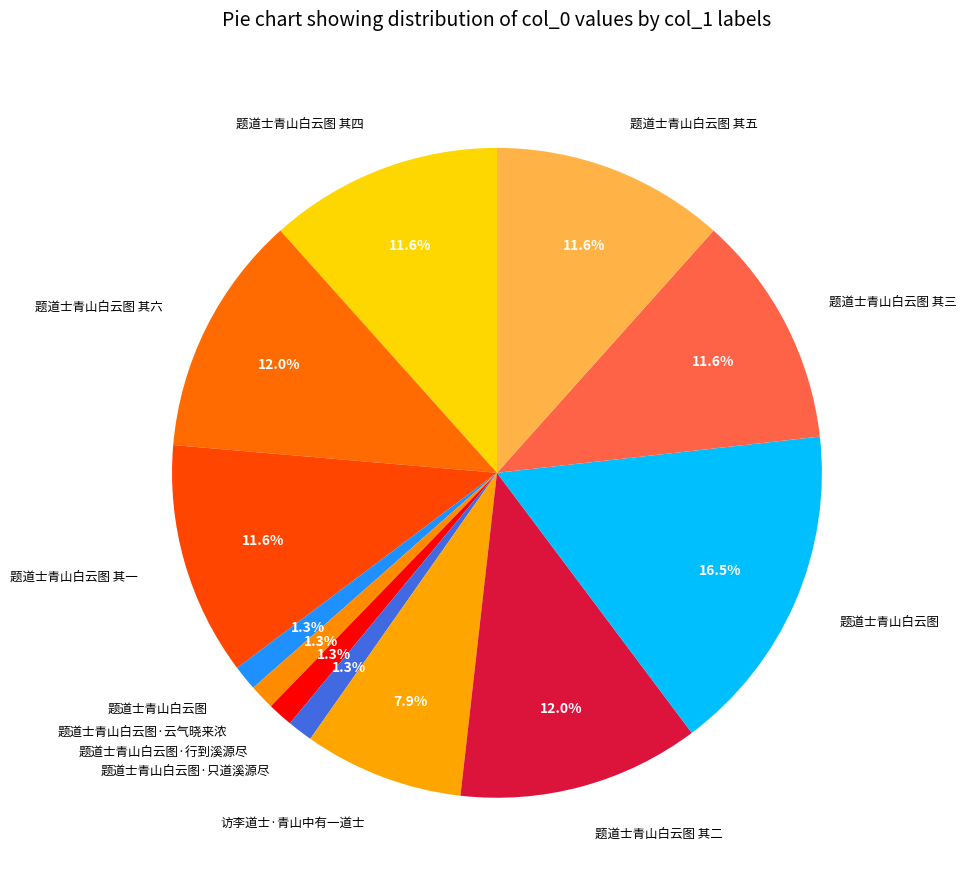

Does any single category account for the majority?

No